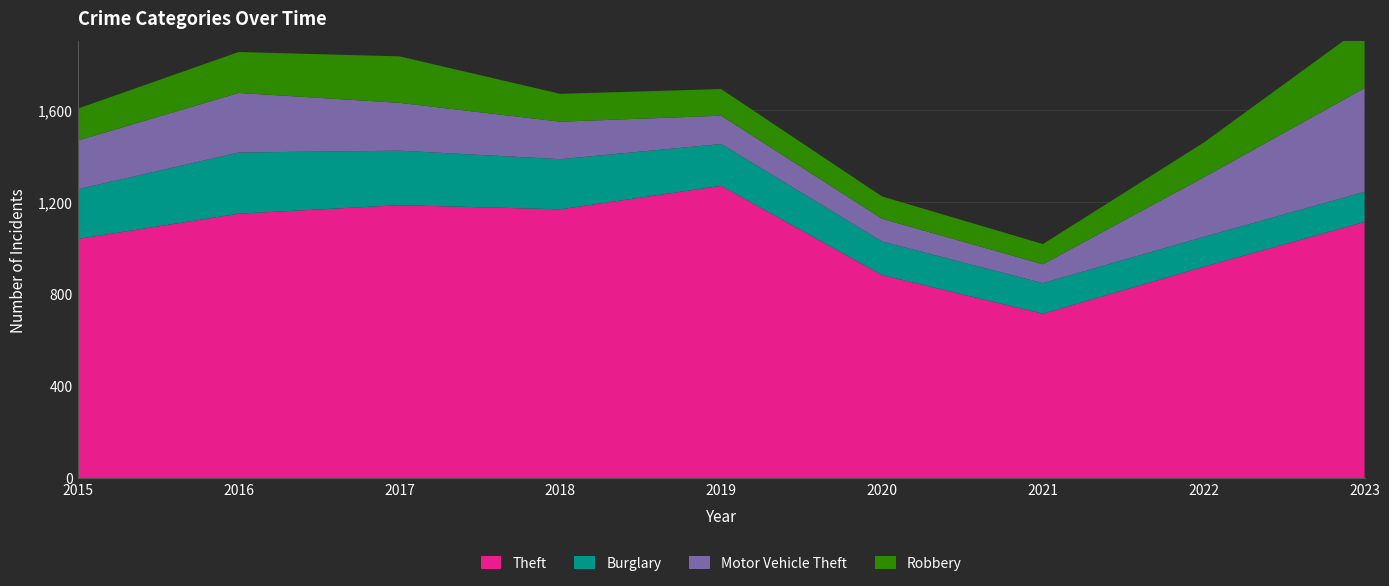

Reading right to left, what are all the values shown in this chart?

Theft: 1115	920	716	884	1272	1170	1188	1151	1041
Burglary: 131	130	133	146	182	218	237	266	216
Motor Vehicle Theft: 451	259	82	99	123	163	208	259	212
Robbery: 272	151	88	97	116	121	202	178	139